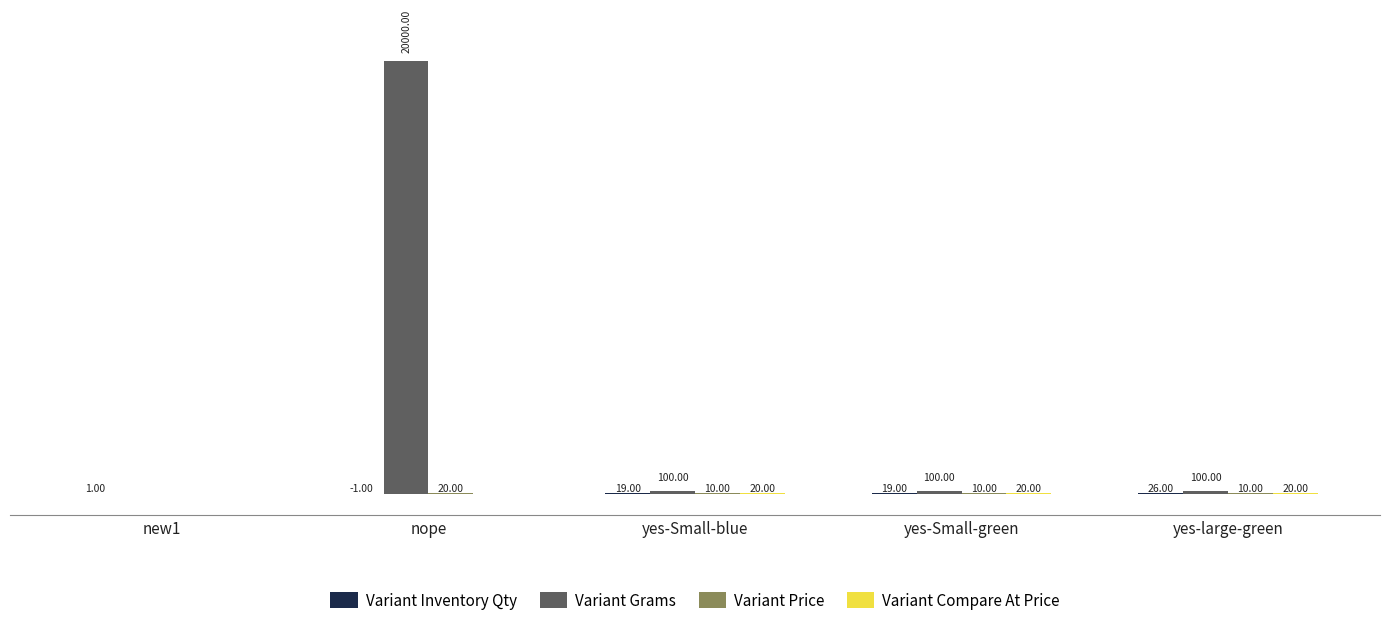

Which series has the largest total across all categories?

Variant Grams